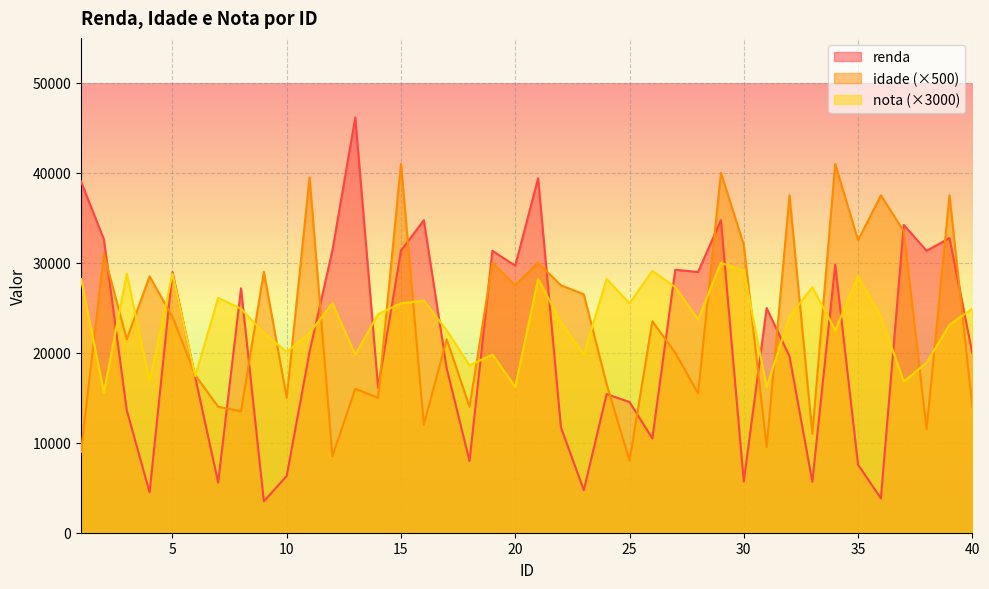

Read the nota value at 24.

28200.0